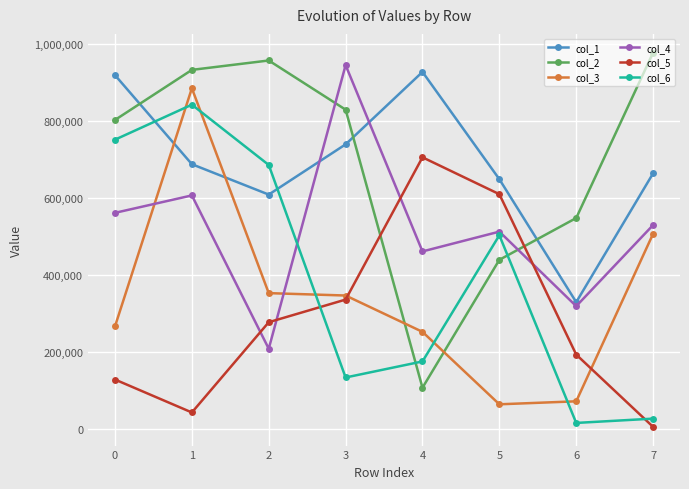

Is this an area chart (filled region under the line)?

No